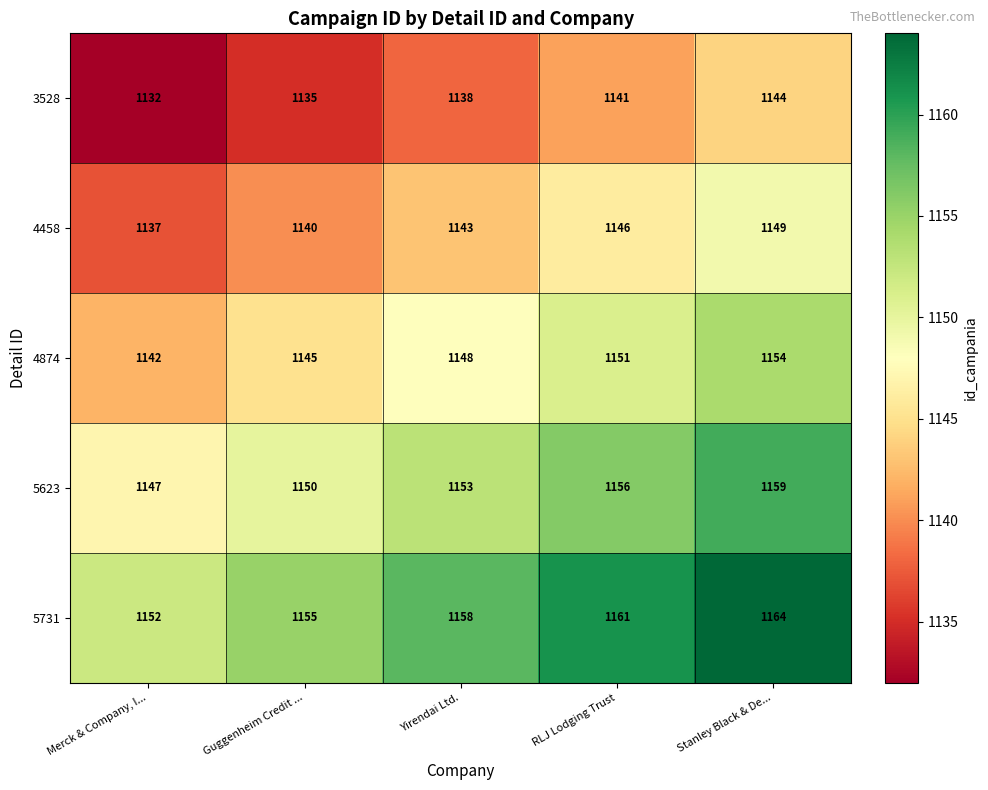

At which label is 5623 closest to 1153?

Yirendai Ltd.